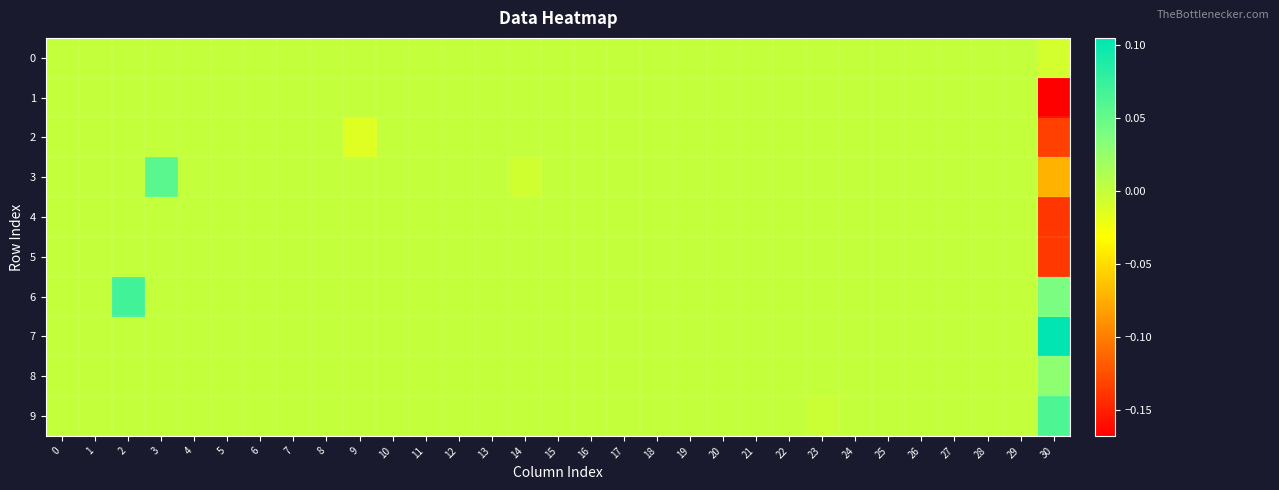

Rank the series at 28 from highest to lowest value.

0, 1, 2, 3, 4, 5, 6, 7, 8, 9